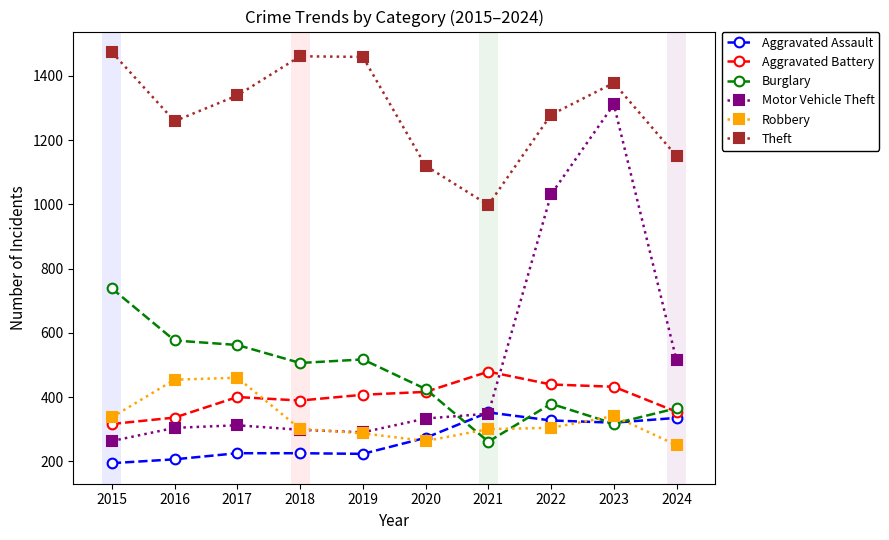

What is the value of the Theft point at the 7th from the left?

998